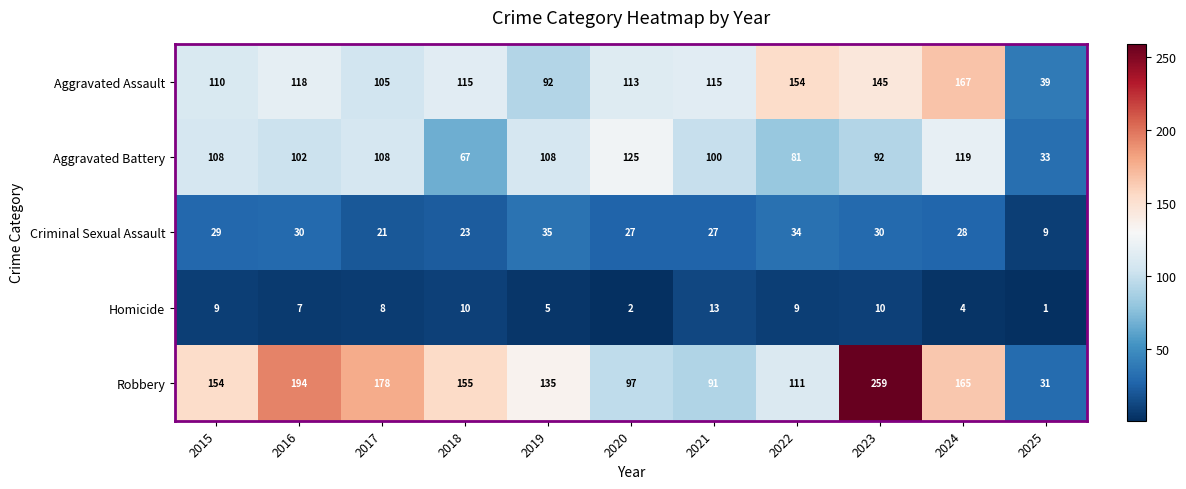

Is the value of Criminal Sexual Assault at 2020 greater than the value of Aggravated Battery at 2015?

No